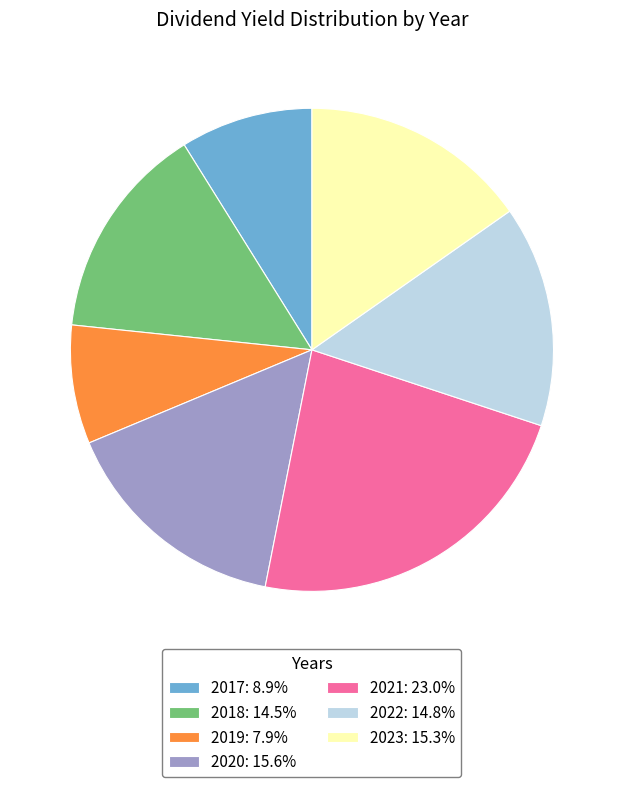

Does any single category account for the majority?

No